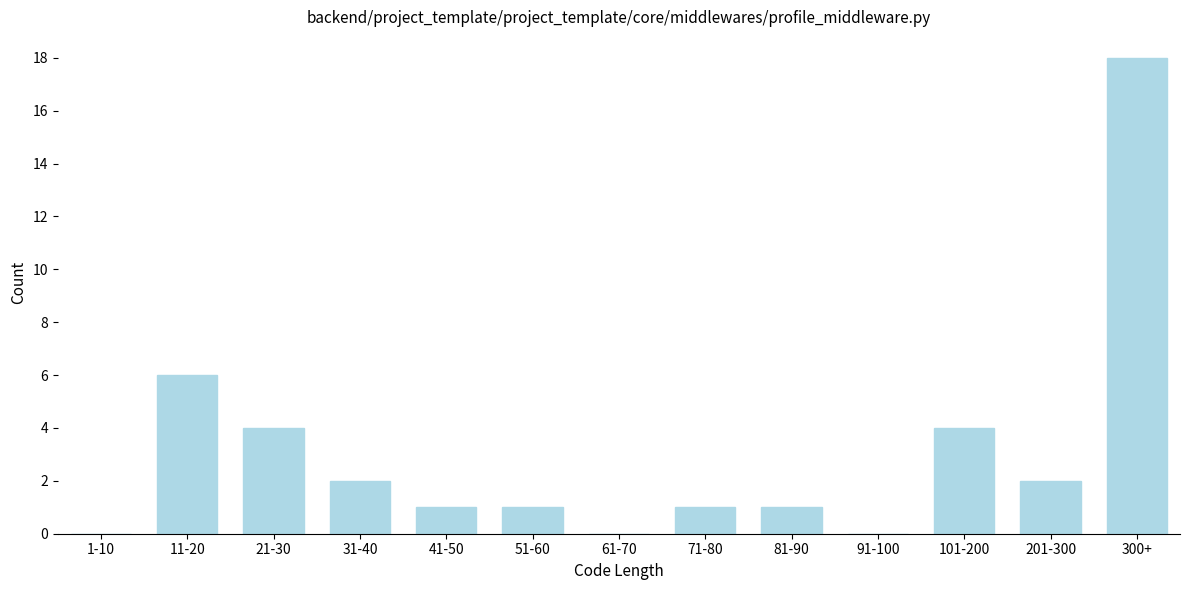

Reading left to right, what are all the values shown in this chart?

1-10=0	11-20=6	21-30=4	31-40=2	41-50=1	51-60=1	61-70=0	71-80=1	81-90=1	91-100=0	101-200=4	201-300=2	300+=18